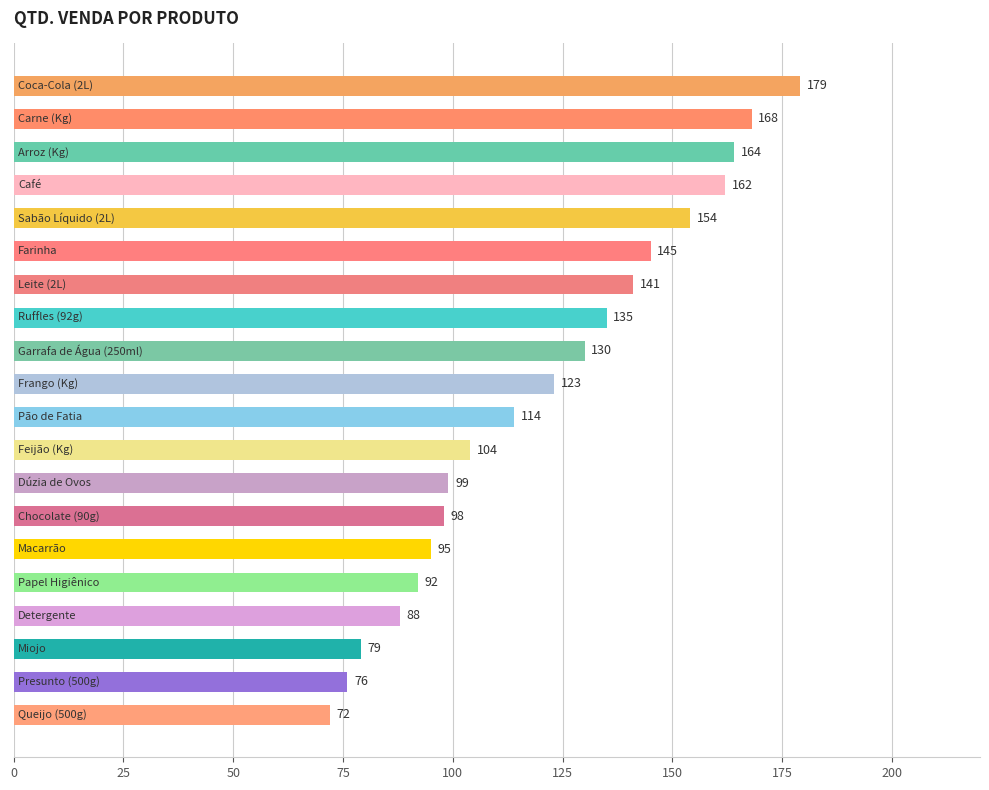

Are the bars horizontal?

Yes